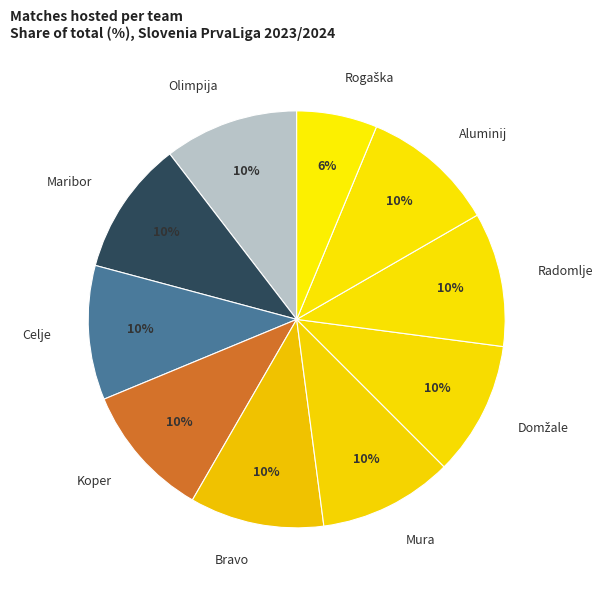

Is there a majority slice in this chart?

No